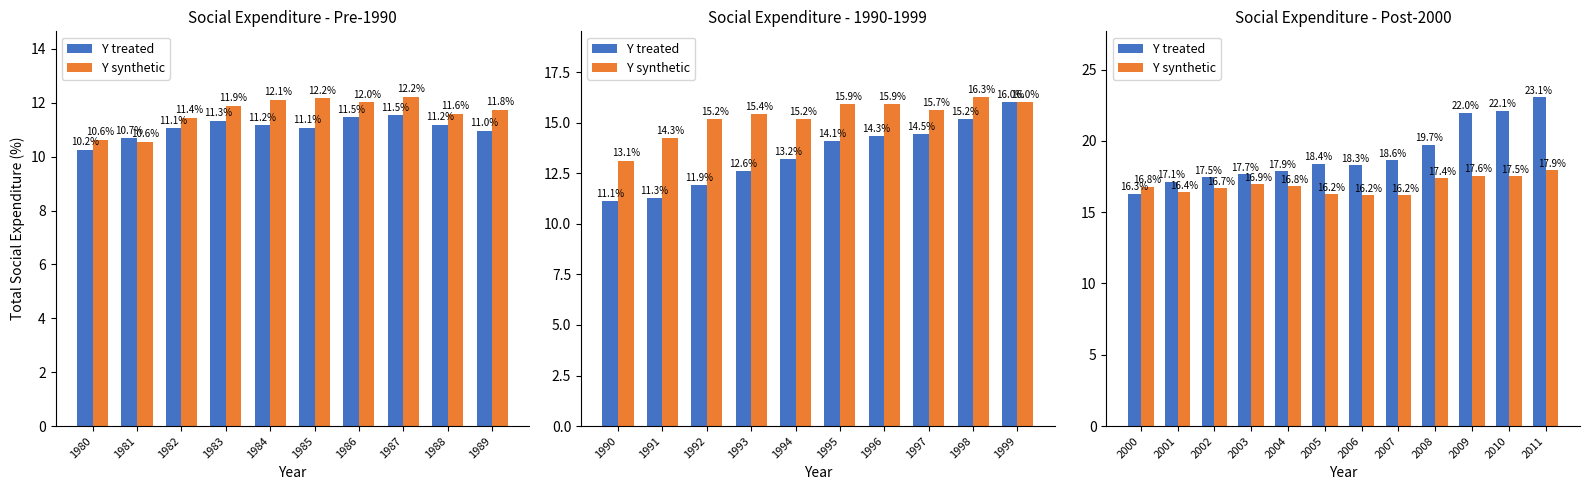

Is it true that Y synthetic equals 7.1 at 2011?

False